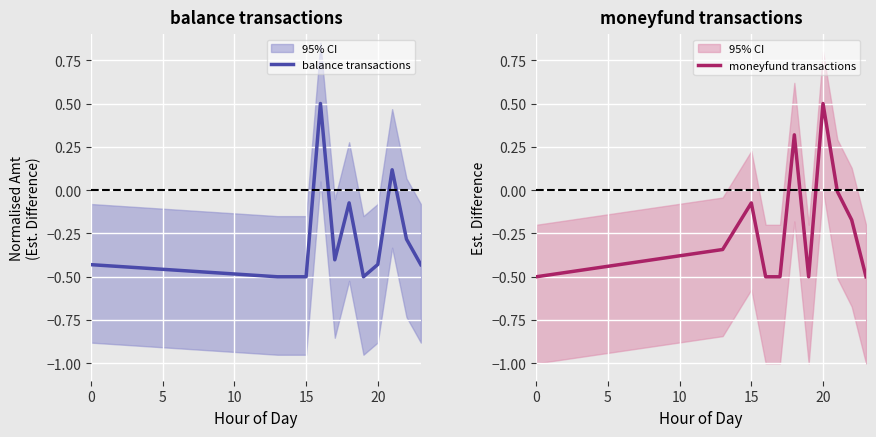

What is the difference between the maximum and second lowest values in the moneyfund transactions series?

1.0